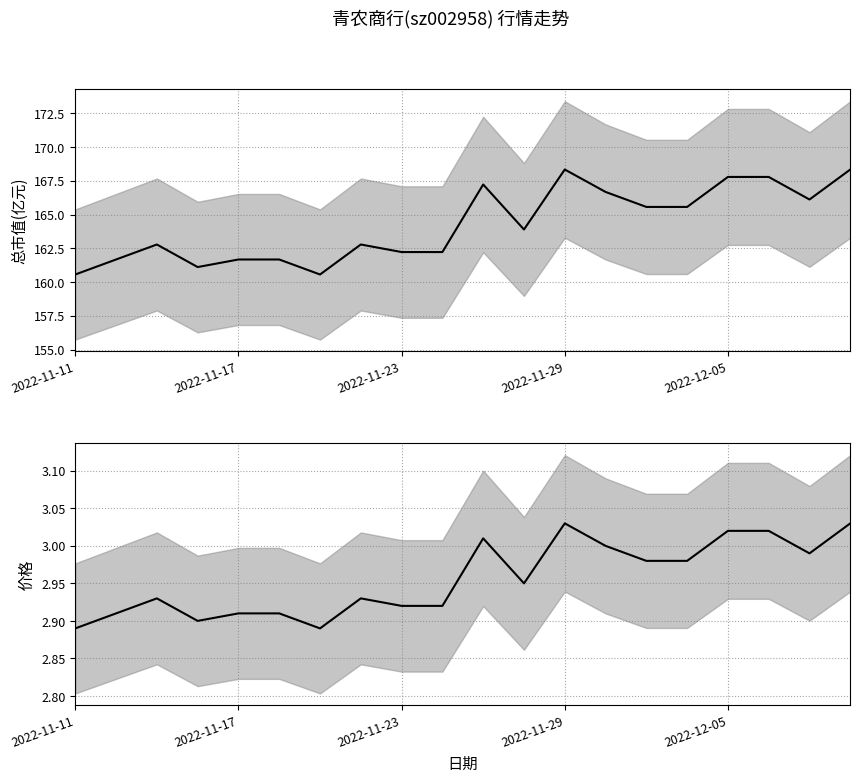

At how many categories does at least one series exceed 105?

20